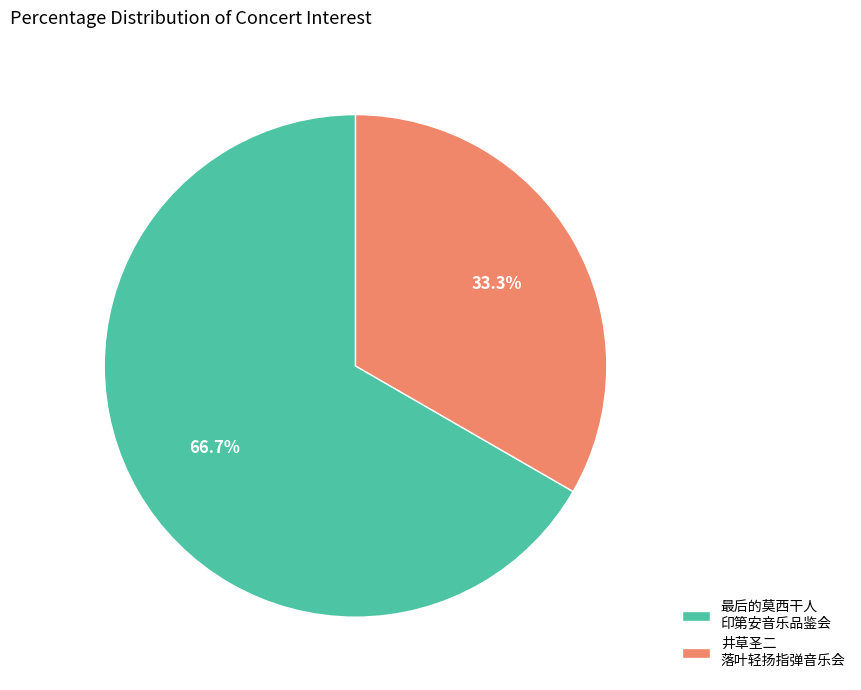

What is the largest slice in the pie chart?

最后的莫西干人 印第安音乐品鉴会